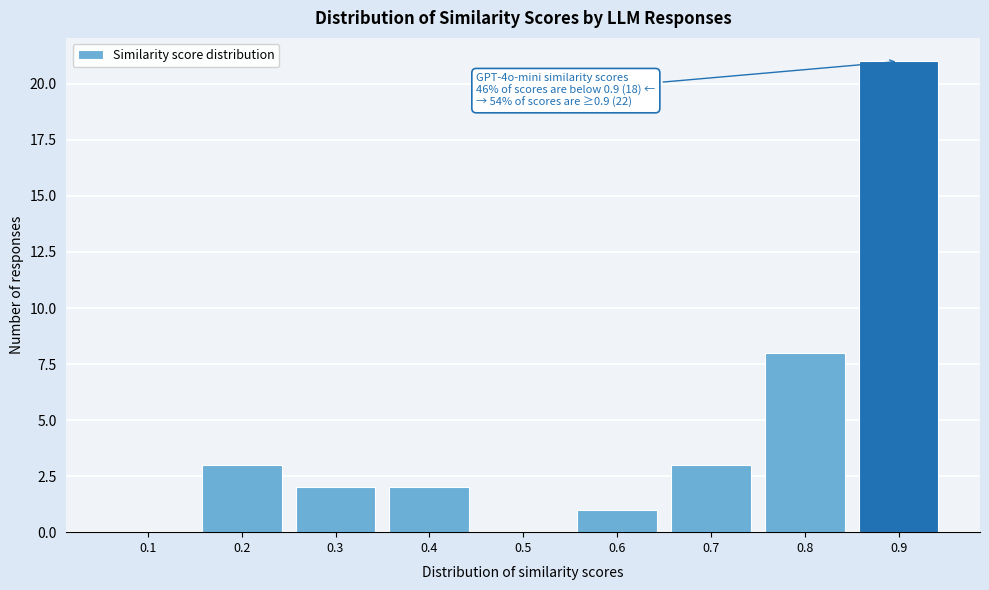

Reading left to right, extract all data points from this chart.

0.1=0	0.2=3	0.3=2	0.4=2	0.5=0	0.6=1	0.7=3	0.8=8	0.9=21